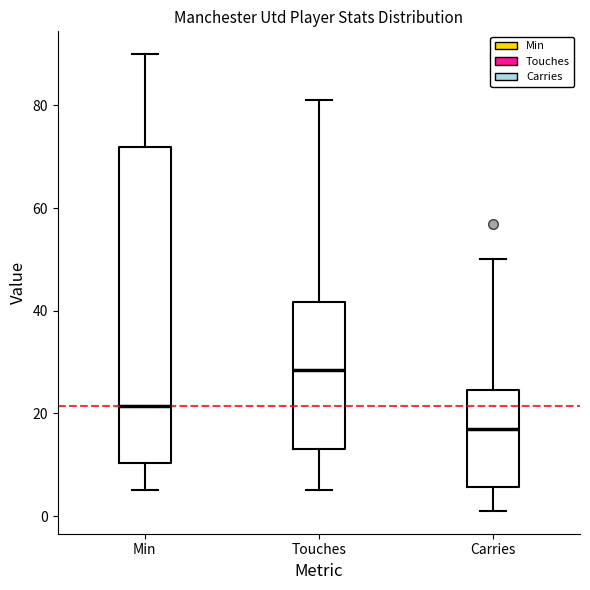

Reading left to right, read every box against the y-axis: the position of its median line, the range the box covers, and the ends of its whiskers. The values are not printed on the chart, so give them approximately, as read against the axis.

Min: median 22, box 10 to 72, whiskers 6 to 90
Touches: median 28, box 14 to 42, whiskers 6 to 82
Carries: median 18, box 6 to 24, whiskers 2 to 50